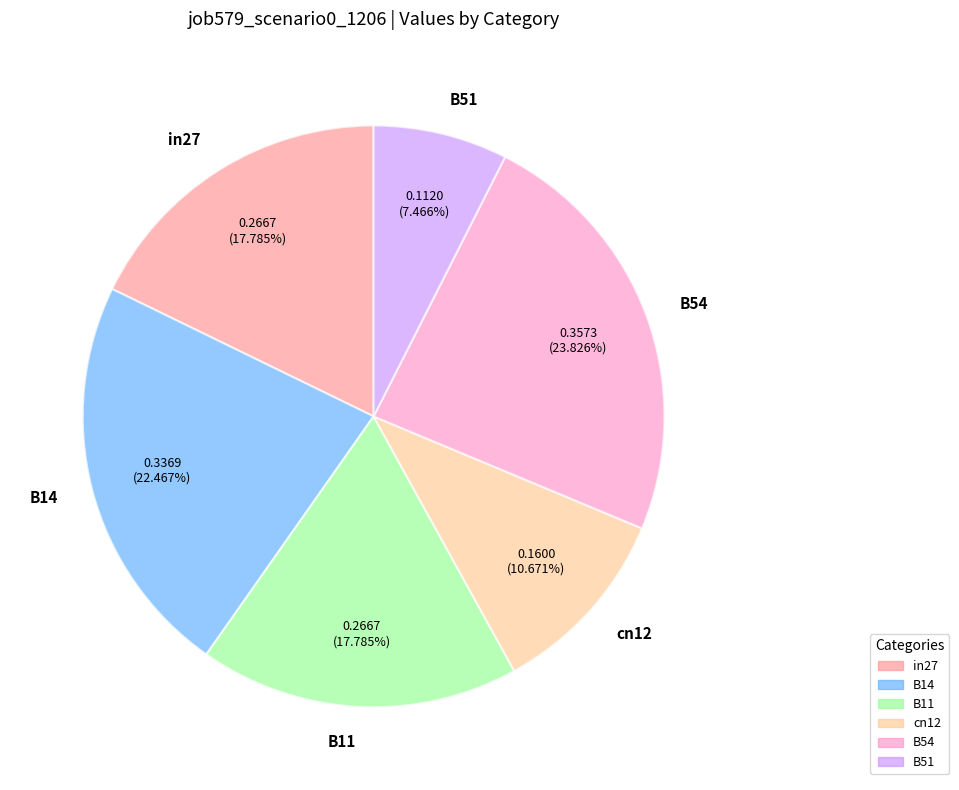

Does any single category account for the majority?

No